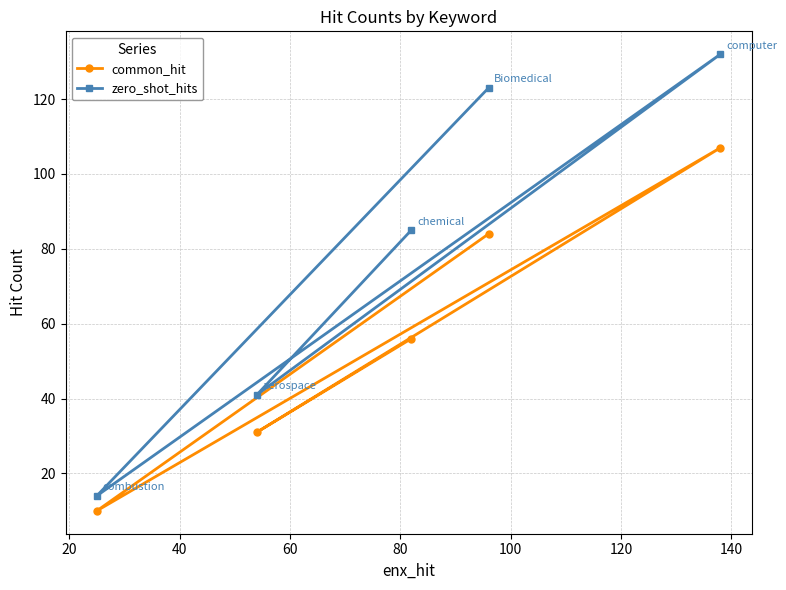

What is the maximum value shown in the chart?

132